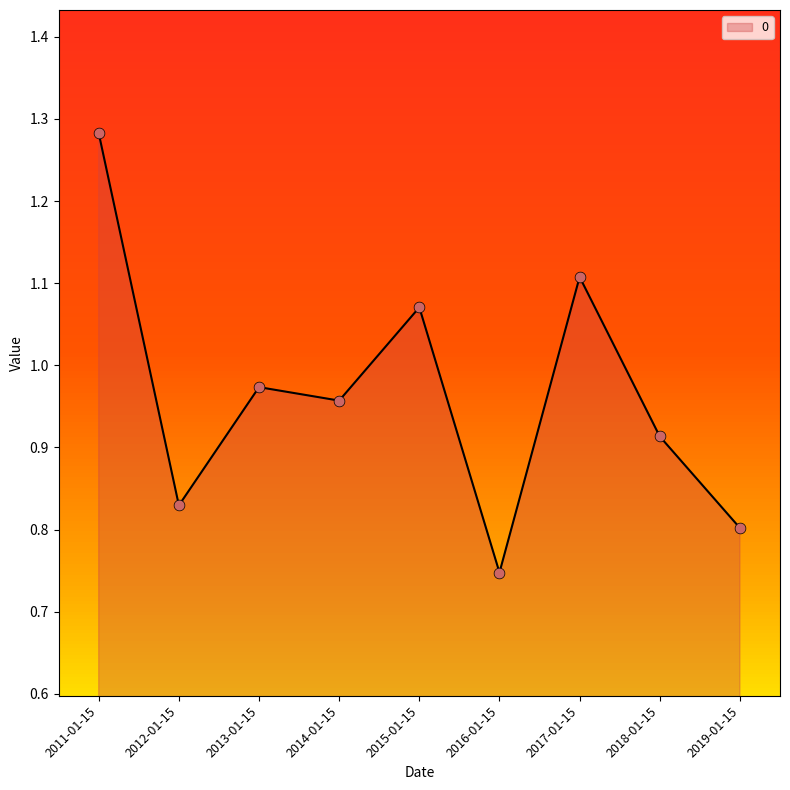

What is the change in value from 2015-01-15 to 2016-01-15?

-0.3